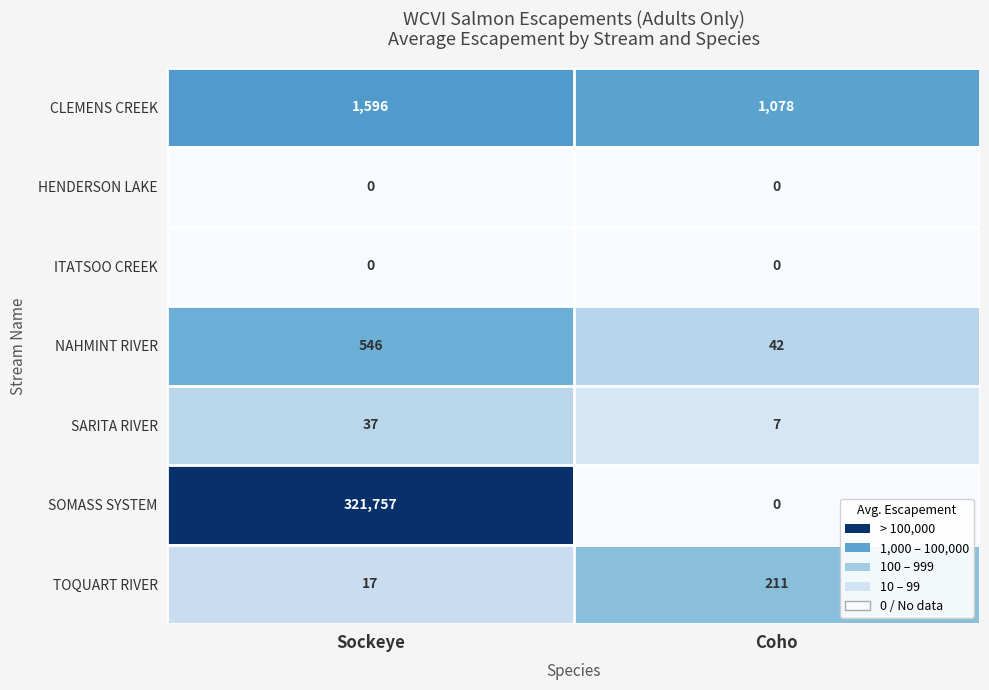

Rank the categories by CLEMENS CREEK value from highest to lowest.

Sockeye, Coho